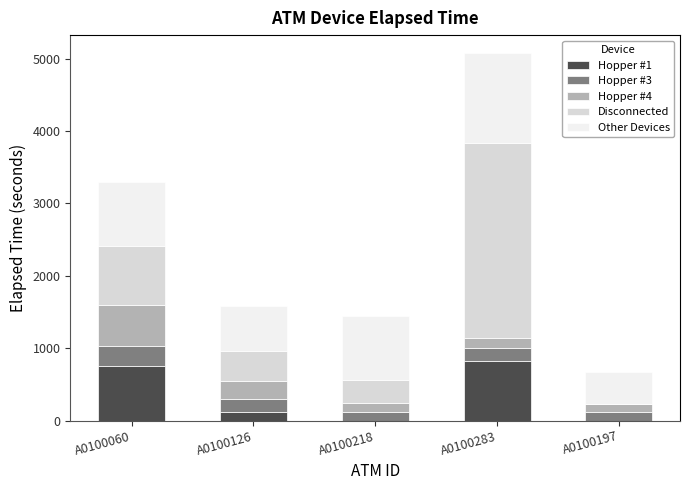

Is it true that Hopper #1 equals -336 at A0100197?

False